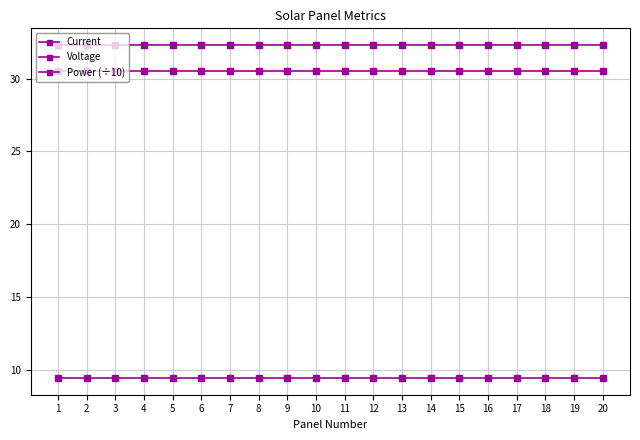

At how many categories does at least one series exceed 22?

20